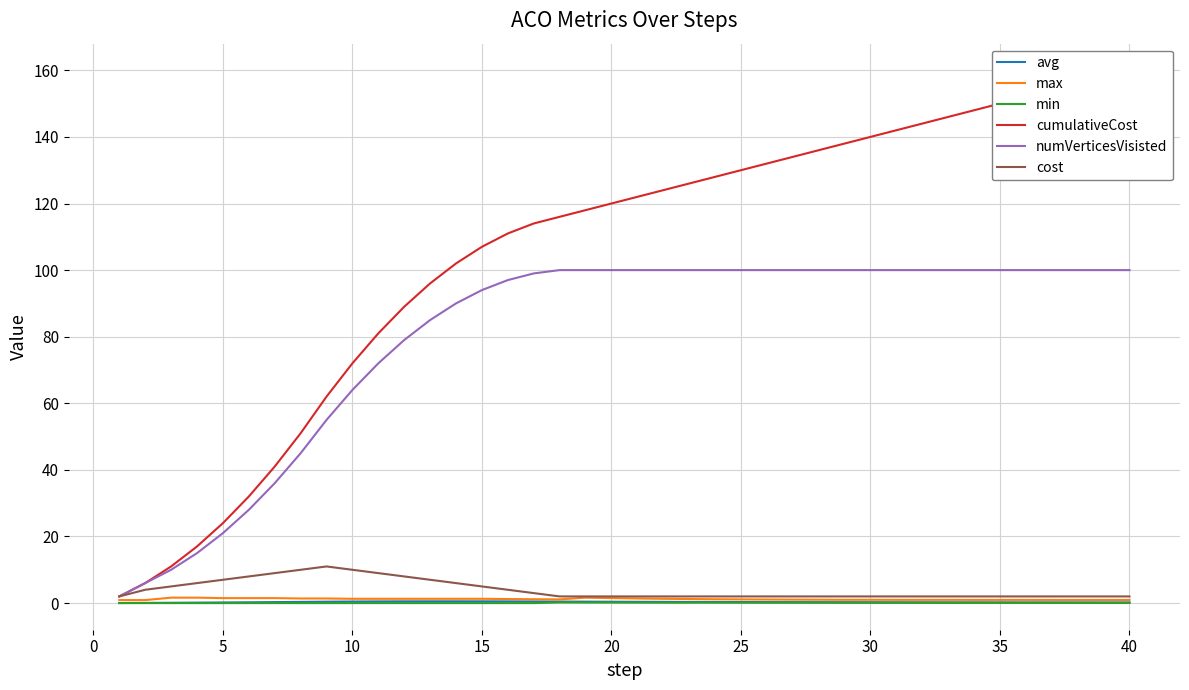

What is the maximum value for cost?

11.0